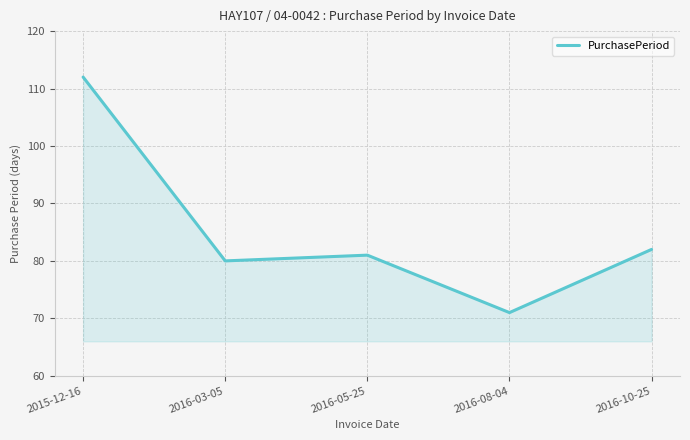

Approximately how many times larger is the value at 2016-05-25 compared to 2016-08-04?

1.1